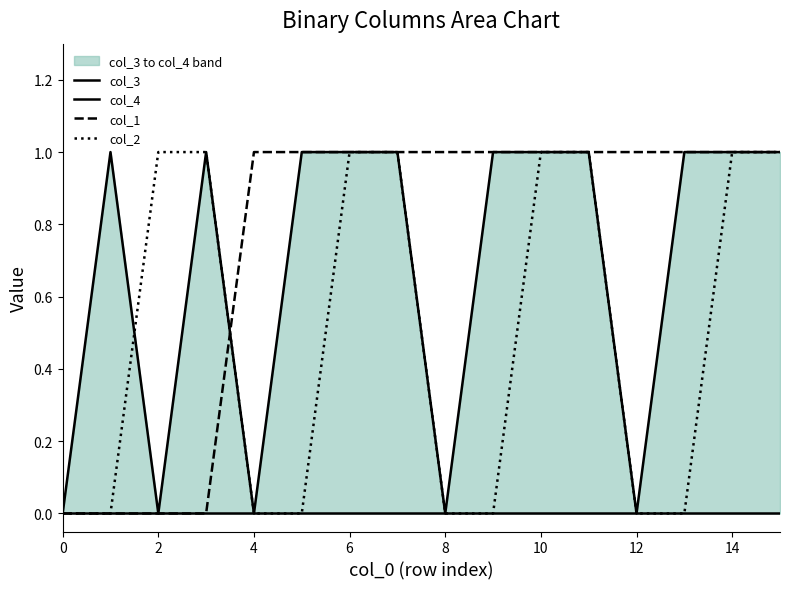

True or false: col_1 has a value of 0 at 8.

False